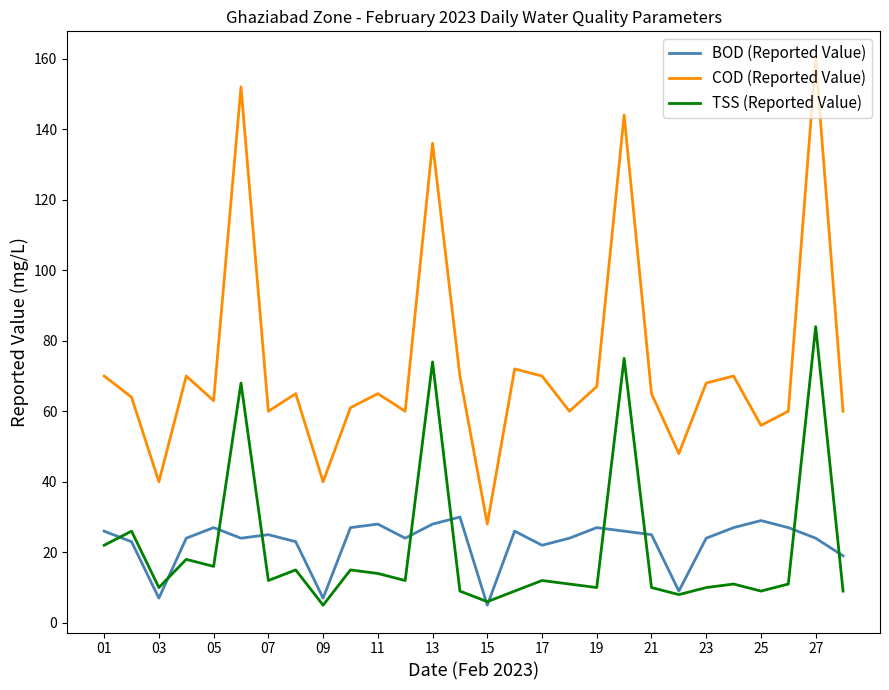

What is the highest value of the BOD (Reported Value) series?

30